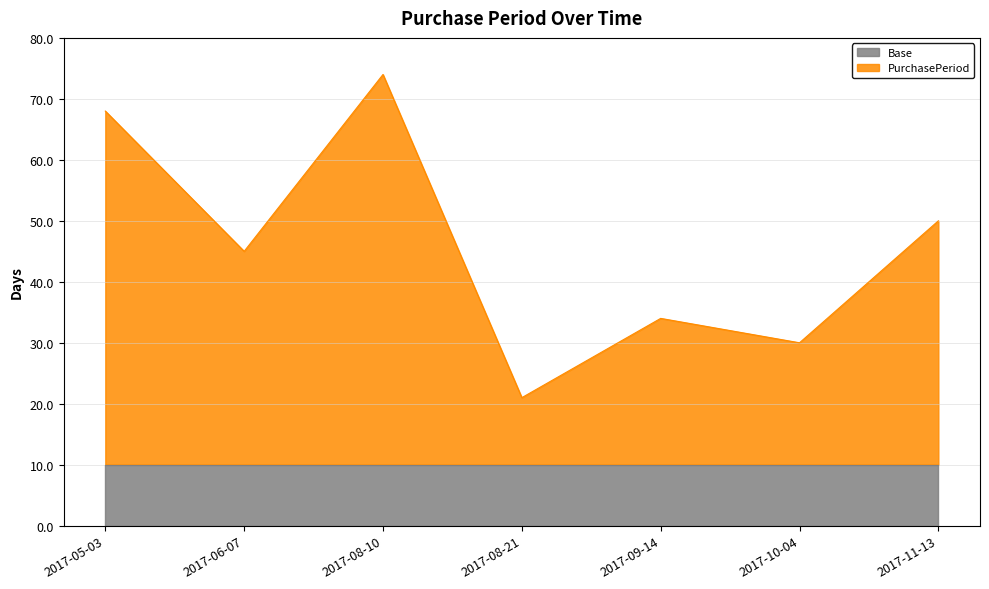

How many values are below 45?

3